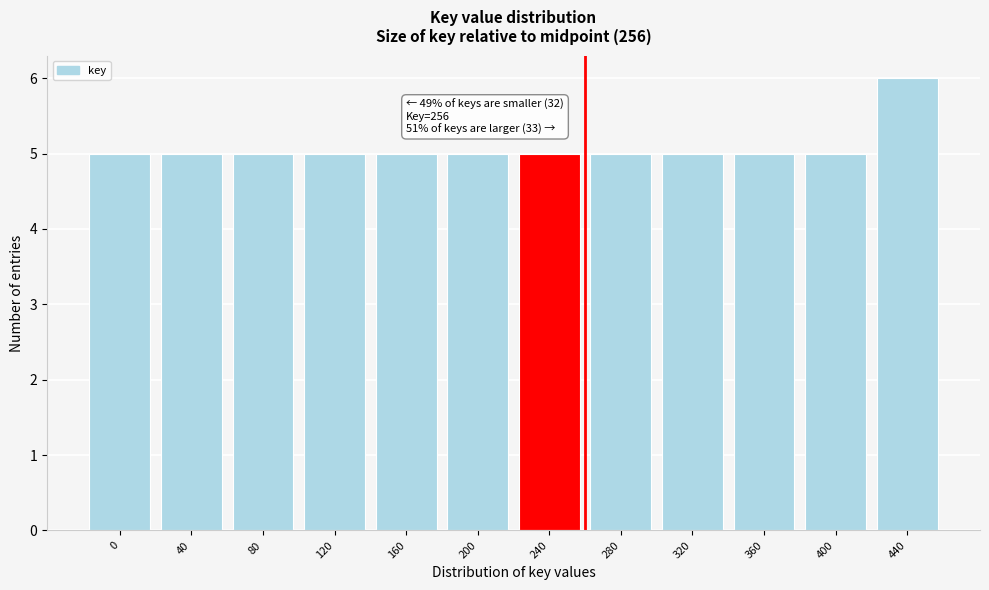

Reading left to right, list all the values displayed in this chart.

0=5	40=5	80=5	120=5	160=5	200=5	240=5	280=5	320=5	360=5	400=5	440=6